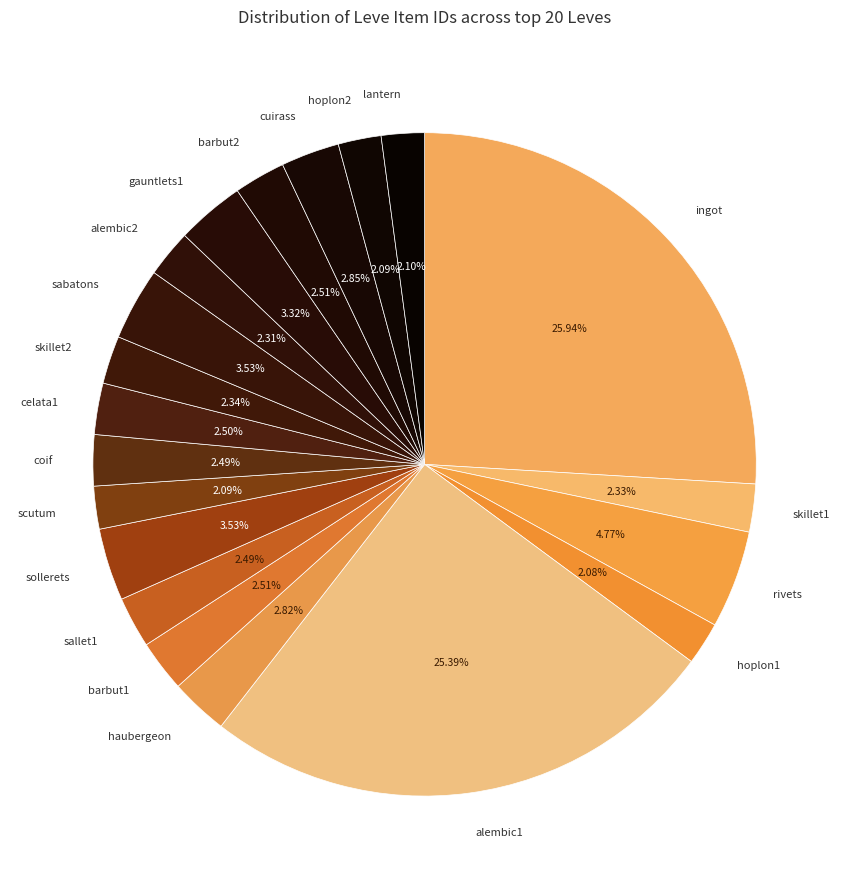

To the nearest percent, what is the average slice percentage?

5%